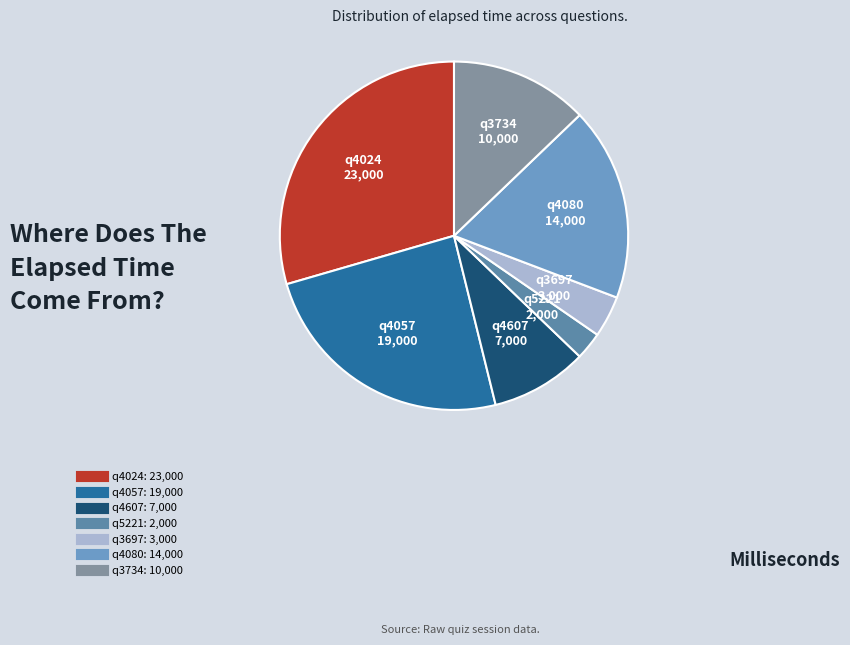

Count the number of slices in the pie.

7